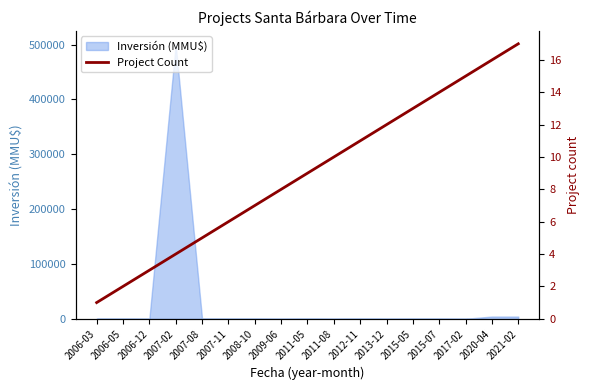

List the labels in order of value, smallest first.

2006-03, 2006-05, 2006-12, 2007-02, 2007-08, 2007-11, 2008-10, 2009-06, 2011-05, 2011-08, 2012-11, 2013-12, 2015-05, 2015-07, 2017-02, 2020-04, 2021-02